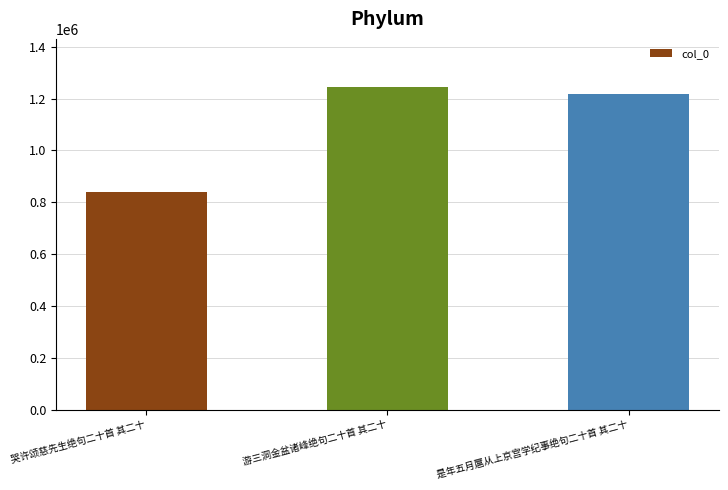

The chart shows a value of 298225 at 哭许颂慈先生绝句二十首 其二十. True or false?

False